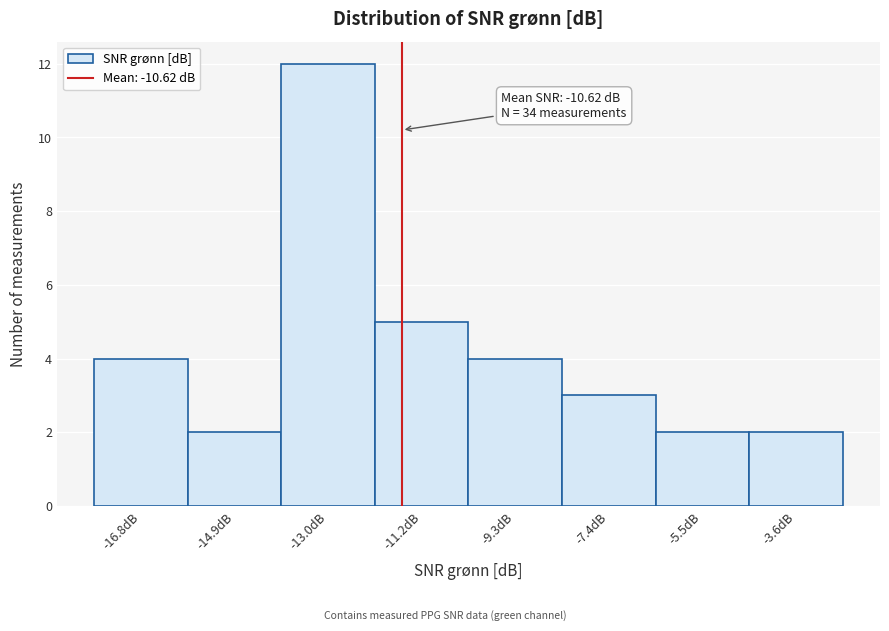

Reading left to right, what are all the values shown in this chart?

-16.8dB=4	-14.9dB=2	-13.0dB=12	-11.2dB=5	-9.3dB=4	-7.4dB=3	-5.5dB=2	-3.6dB=2